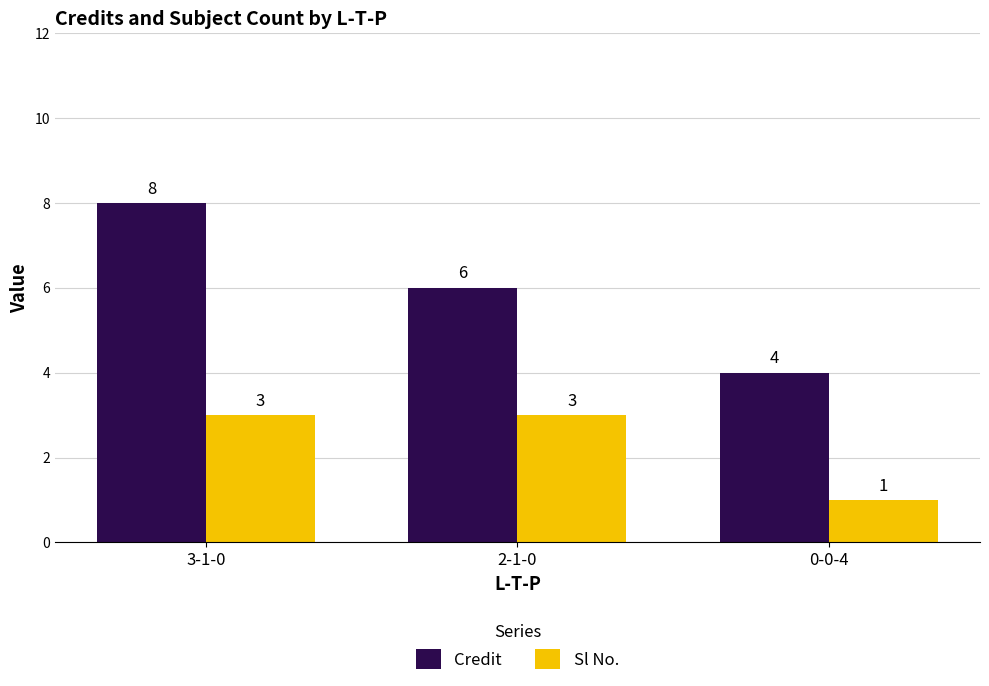

At which label is Credit closest to 6?

2-1-0